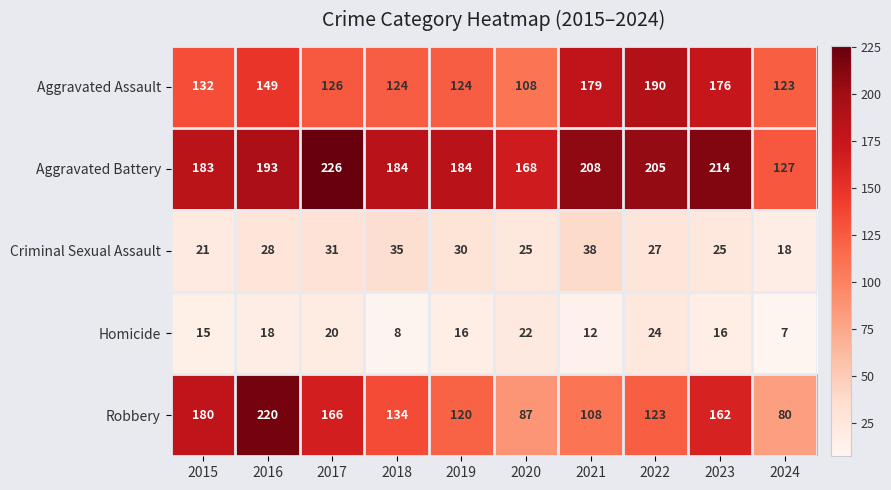

True or false: Aggravated Battery has a value of 277 at 2019.

False